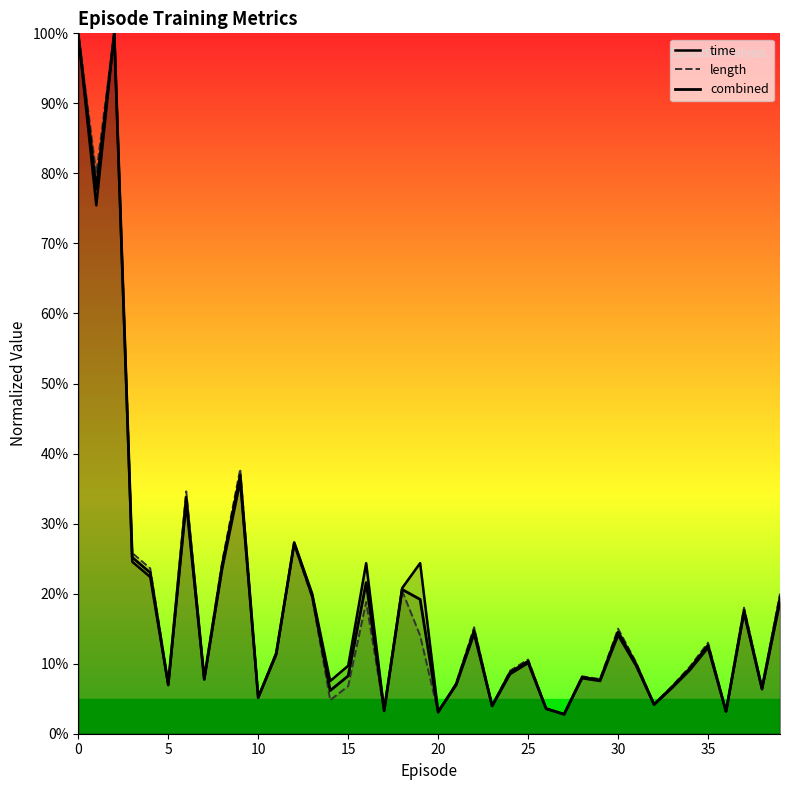

Where is the first local minimum for length?

1